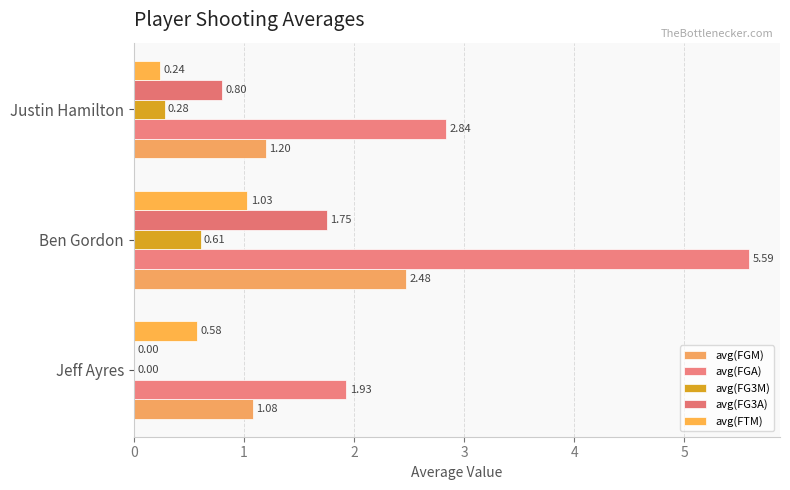

Which series has the largest total across all categories?

avg(FGA)